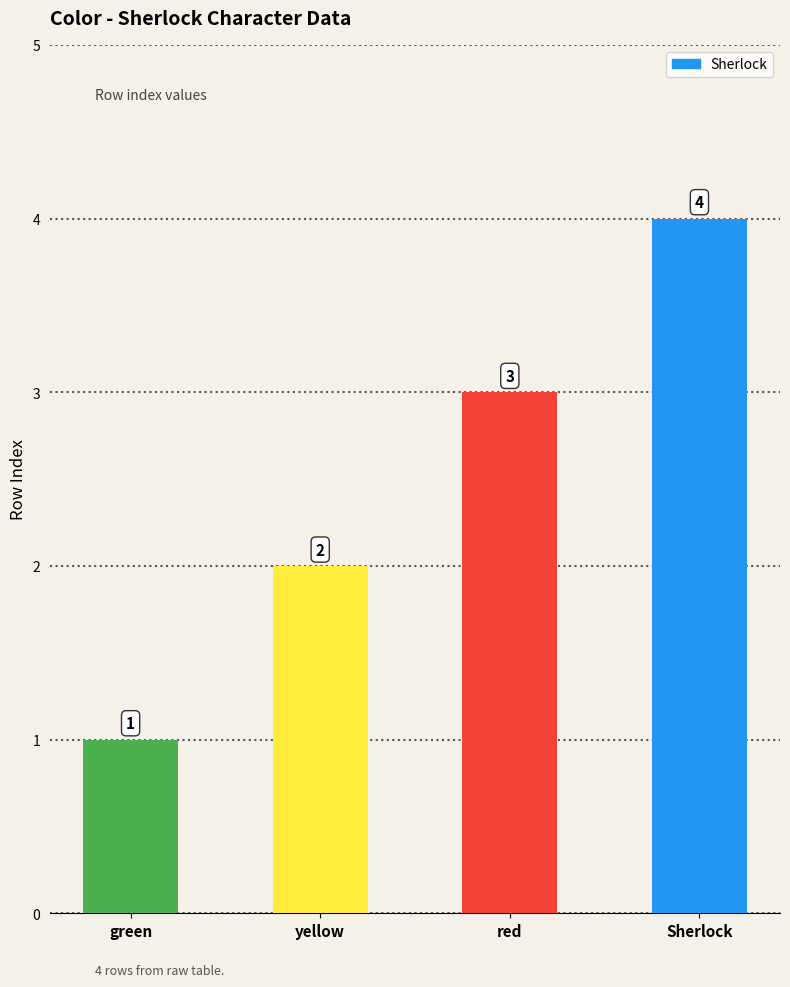

Which has a higher value, yellow or green?

yellow